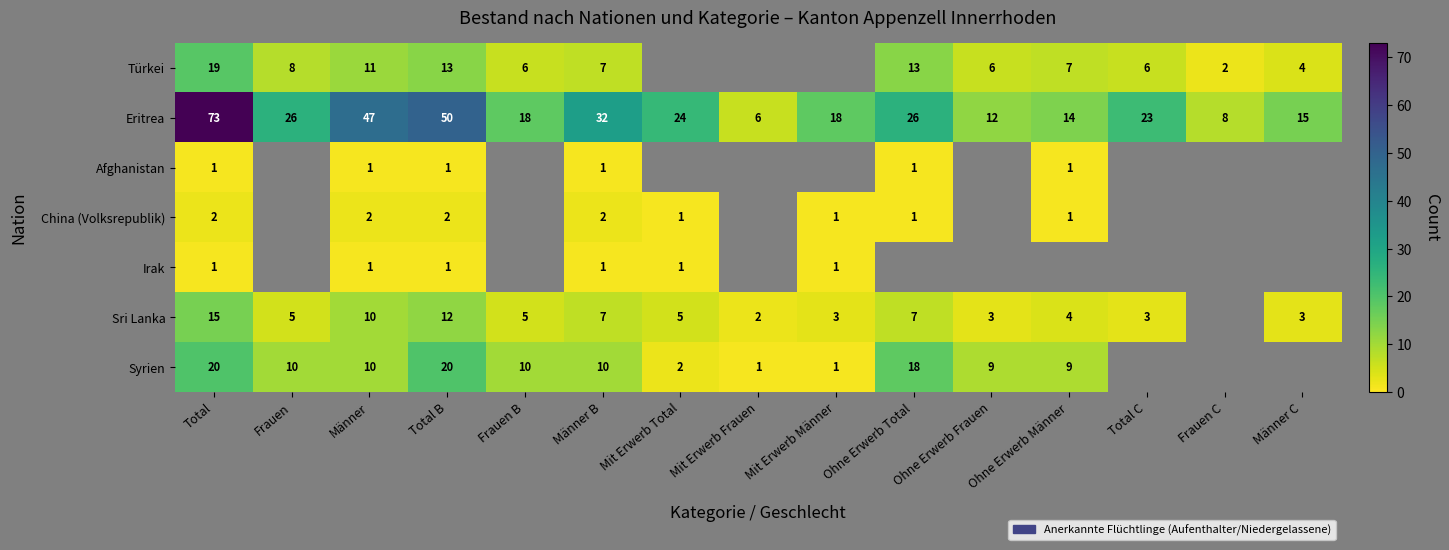

True or false: Sri Lanka has a value of 3 at Männer C.

True